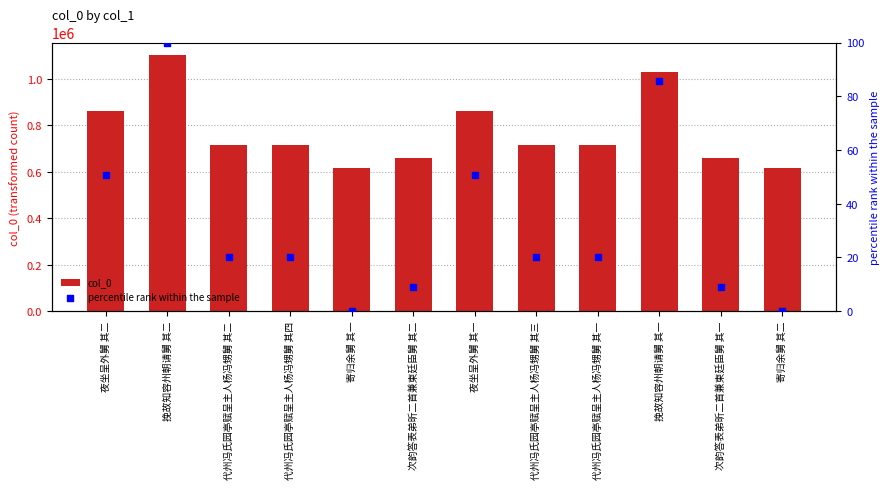

Which series has the largest total across all categories?

col_0